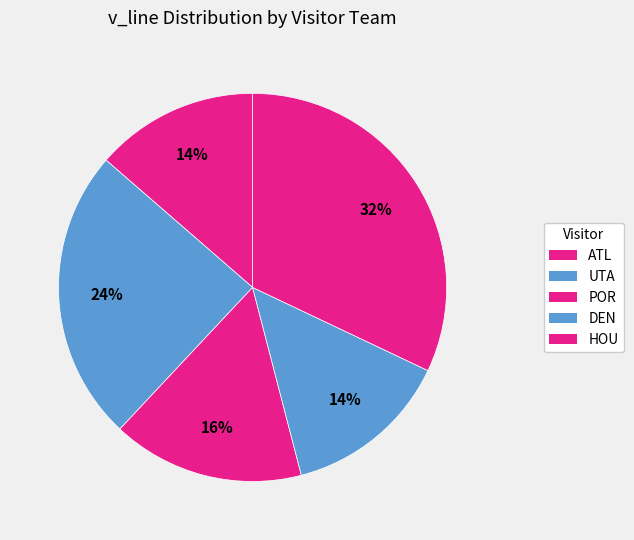

Rank the categories by value from lowest to highest.

ATL, DEN, POR, UTA, HOU